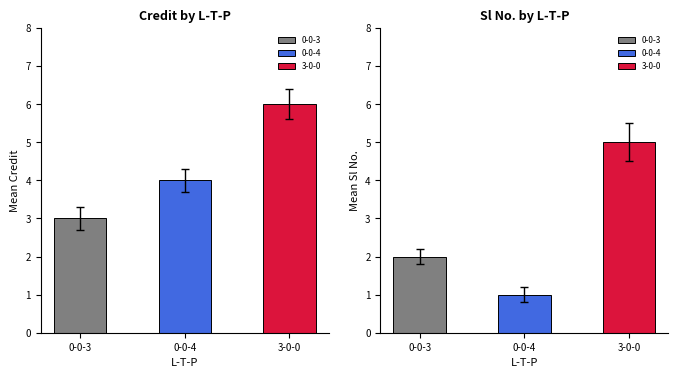

List the labels in order of Sl No. value, smallest first.

0-0-4, 0-0-3, 3-0-0